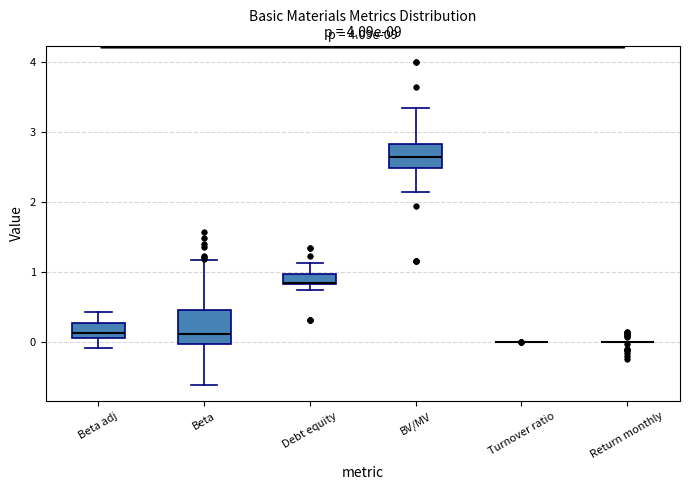

Which box is the tallest, from its lower edge to its upper edge?

Beta